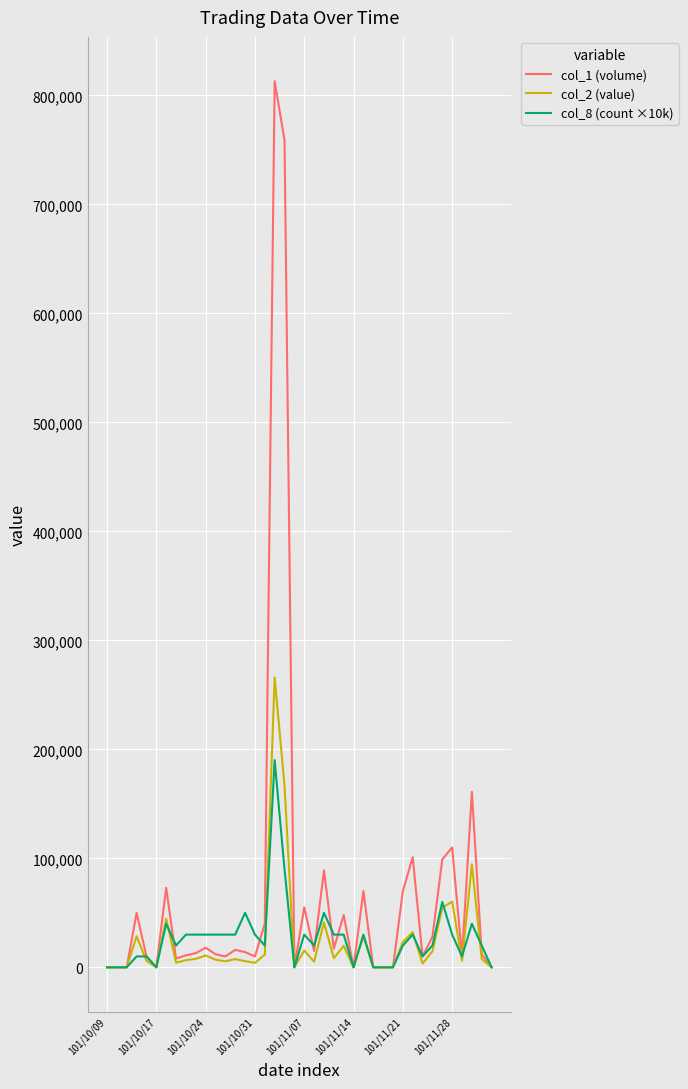

List the series in order of their peak value, highest first.

col_1 (volume), col_2 (value), col_8 (count ×10k)